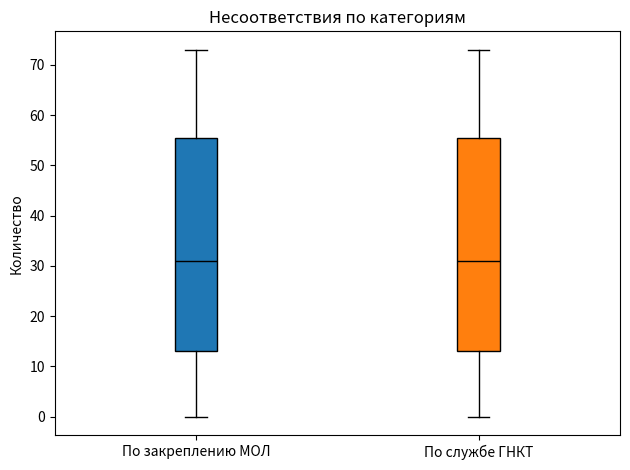

Reading left to right, transcribe this box plot: for each box, give where its median line is, the range the box spans, and where its two whiskers end, as read against the y-axis. The values are not printed on the chart, so give them approximately, as read against the axis.

По закреплению МОЛ: median 31, box 13 to 56, whiskers 0 to 73
По службе ГНКТ: median 31, box 13 to 56, whiskers 0 to 73